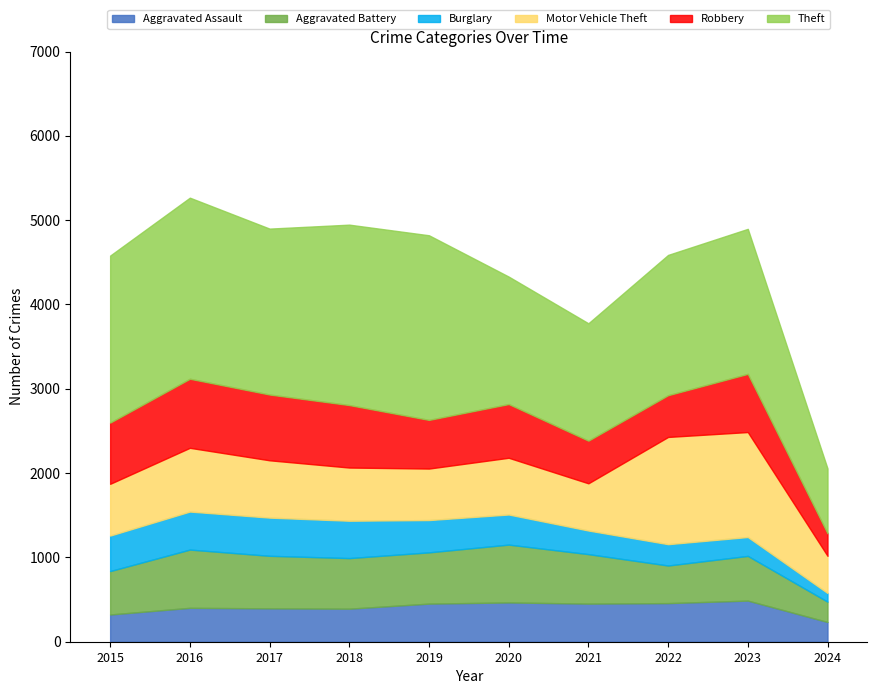

Which series changed the most between 2016 and 2024?

Theft